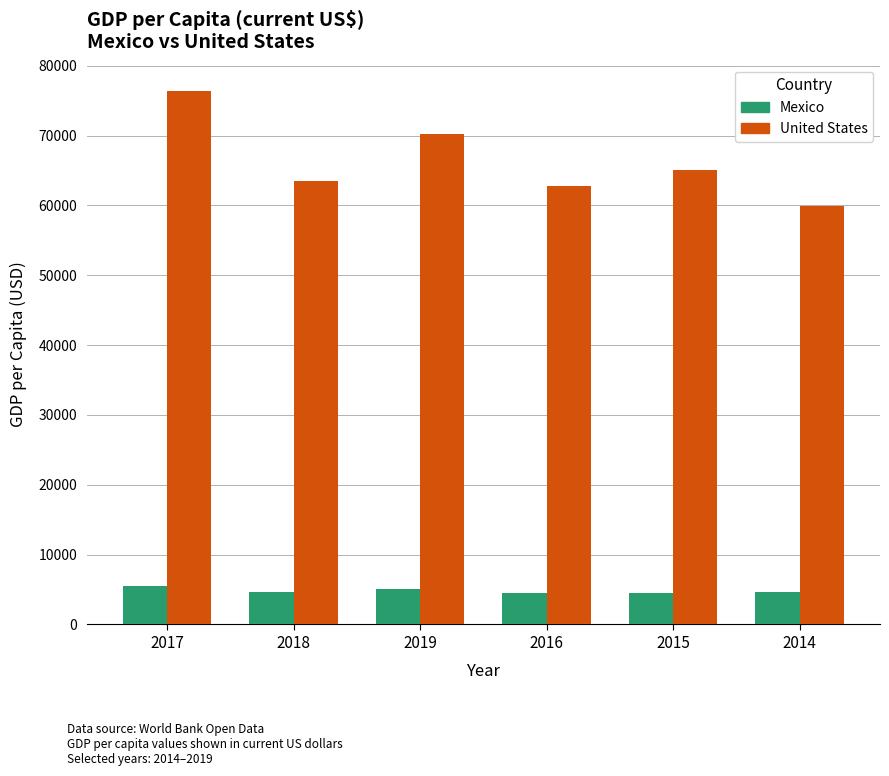

Which series has the largest total across all categories?

United States